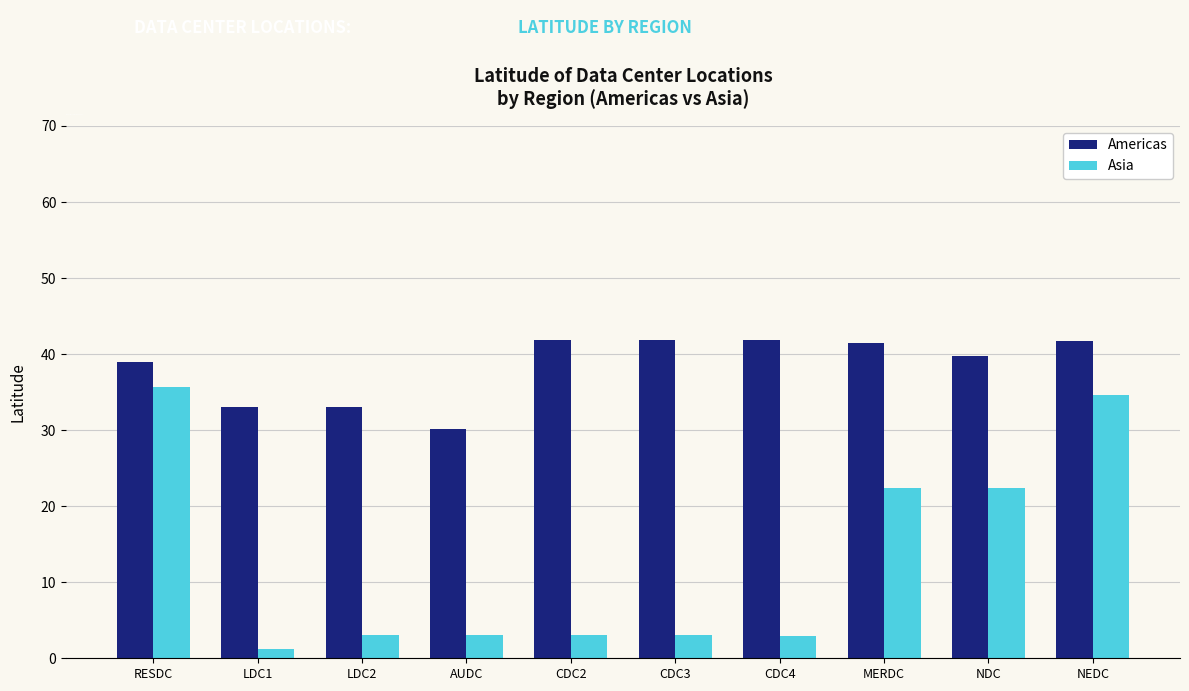

True or false: Americas has a value of 28.2 at CDC3.

False